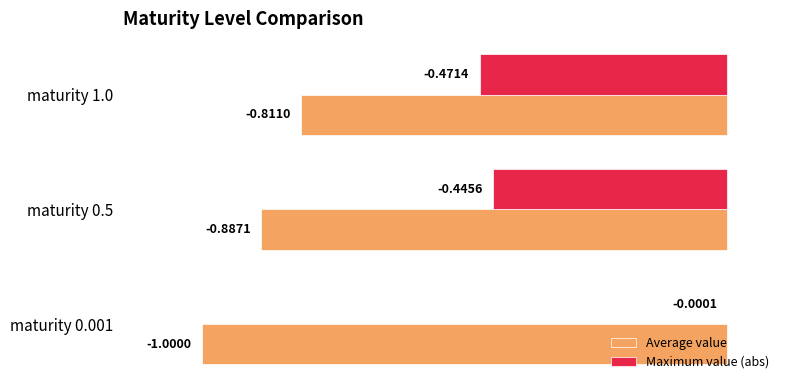

Between maturity 0.001 and maturity 0.5, which series saw the biggest shift?

Maximum value (abs)